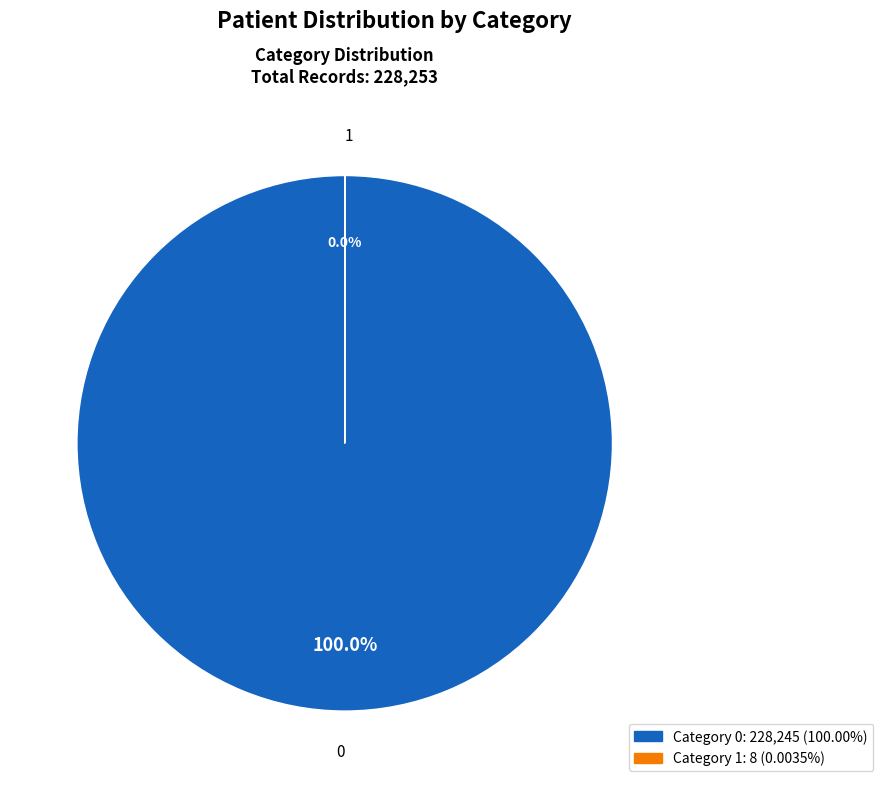

Rank the categories by value from lowest to highest.

1, 0